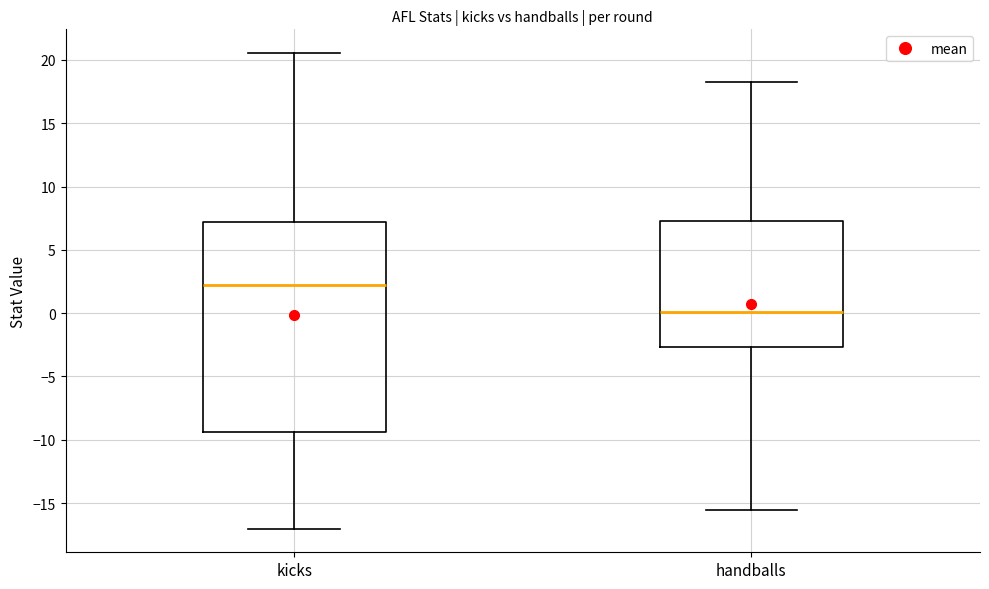

Where is the lower edge of the box for kicks on the y-axis? The values are not printed on the chart, so give them approximately, as read against the axis.

-9.5